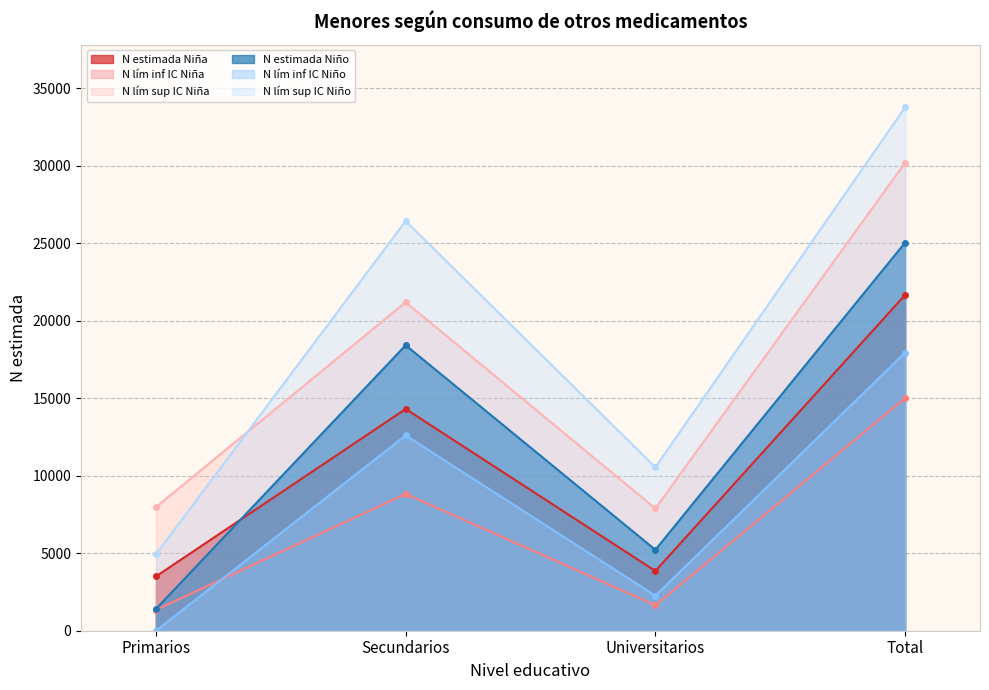

True or false: N estimada Niña and N lím inf IC Niño intersect in this chart.

False